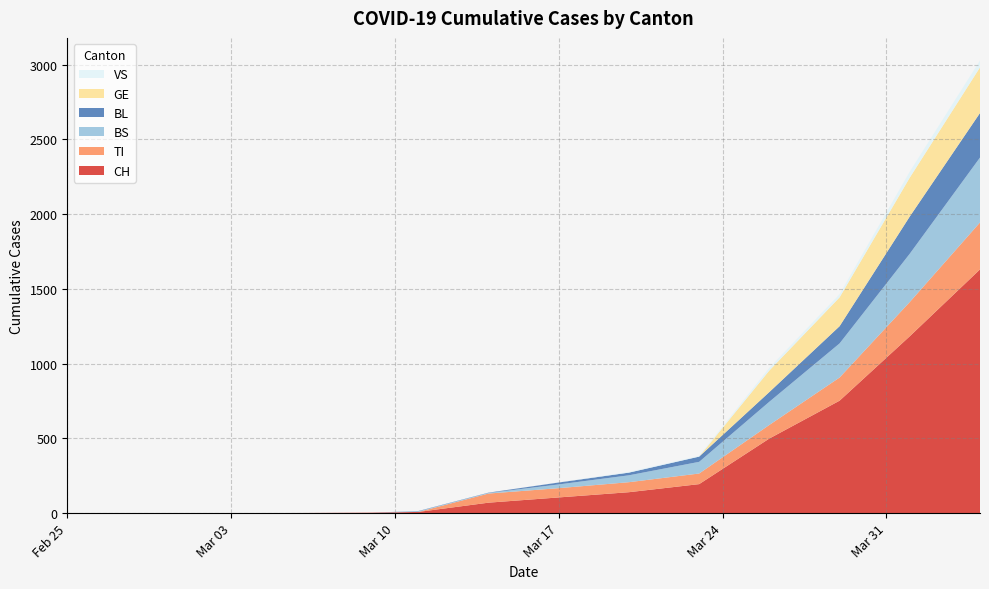

Reading right to left, what are all the values shown in this chart?

CH: 2020-04-04=1630	2020-04-01=1183	2020-03-29=752	2020-03-26=499	2020-03-23=194	2020-03-20=140	2020-03-17=105	2020-03-14=70	2020-03-11=8	2020-03-09=3	2020-03-06=1	2020-03-01=0	2020-02-25=0
TI: 2020-04-04=314	2020-04-01=229	2020-03-29=155	2020-03-26=91	2020-03-23=71	2020-03-20=67	2020-03-17=62	2020-03-14=61	2020-03-11=0	2020-03-09=0	2020-03-06=0	2020-03-01=0	2020-02-25=0
BS: 2020-04-04=434	2020-04-01=323	2020-03-29=228	2020-03-26=155	2020-03-23=78	2020-03-20=46	2020-03-17=25	2020-03-14=4	2020-03-11=4	2020-03-09=0	2020-03-06=0	2020-03-01=0	2020-02-25=0
BL: 2020-04-04=298	2020-04-01=249	2020-03-29=115	2020-03-26=65	2020-03-23=35	2020-03-20=18	2020-03-17=13	2020-03-14=2	2020-03-11=2	2020-03-09=0	2020-03-06=0	2020-03-01=0	2020-02-25=0
GE: 2020-04-04=305	2020-04-01=260	2020-03-29=193	2020-03-26=144	2020-03-23=0	2020-03-20=0	2020-03-17=0	2020-03-14=0	2020-03-11=0	2020-03-09=0	2020-03-06=0	2020-03-01=0	2020-02-25=0
VS: 2020-04-04=46	2020-04-01=40	2020-03-29=21	2020-03-26=18	2020-03-23=5	2020-03-20=5	2020-03-17=1	2020-03-14=0	2020-03-11=0	2020-03-09=0	2020-03-06=0	2020-03-01=0	2020-02-25=0